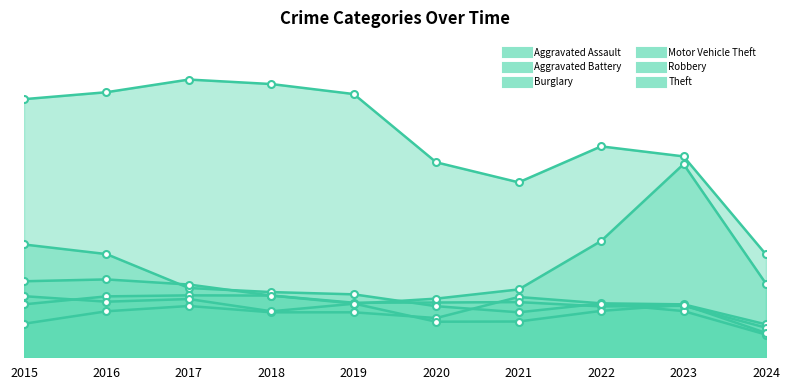

At 2021, list the series in order from smallest to largest.

Robbery, Burglary, Aggravated Battery, Aggravated Assault, Motor Vehicle Theft, Theft